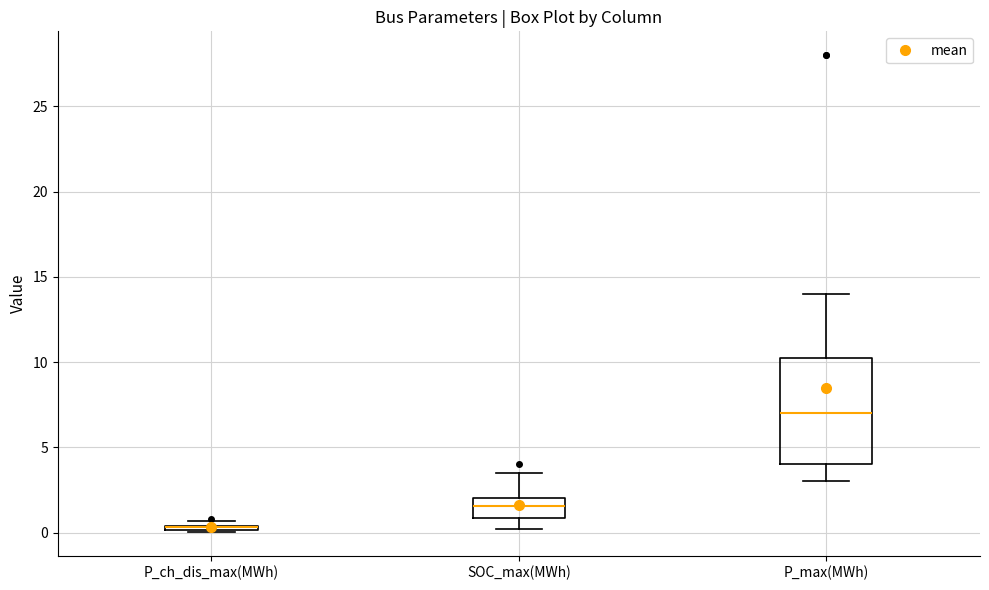

Where does the upper whisker of the box for SOC_max(MWh) end on the y-axis? The values are not printed on the chart, so give them approximately, as read against the axis.

3.5